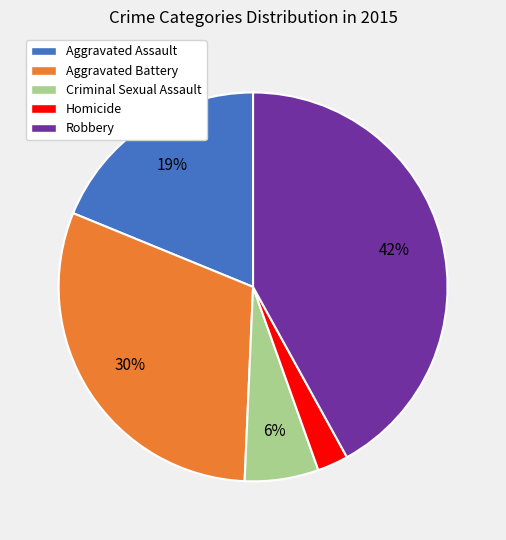

Which slice is the largest?

Robbery